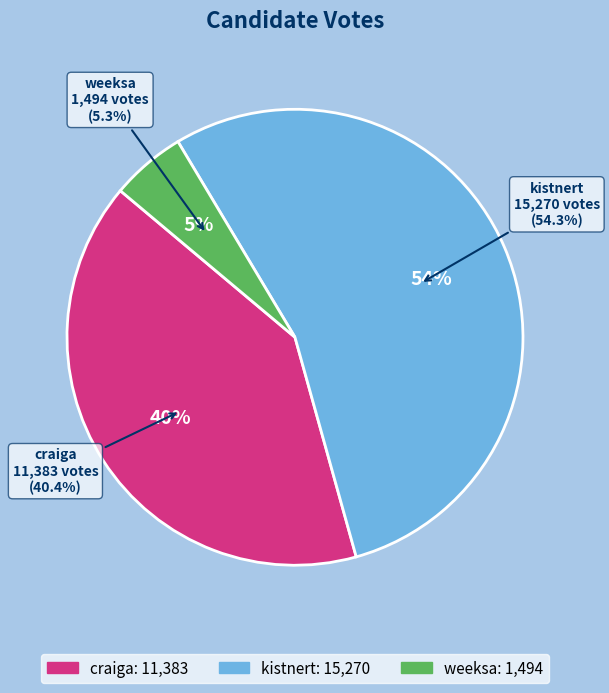

What is the change in value from craiga to kistnert?

+3887